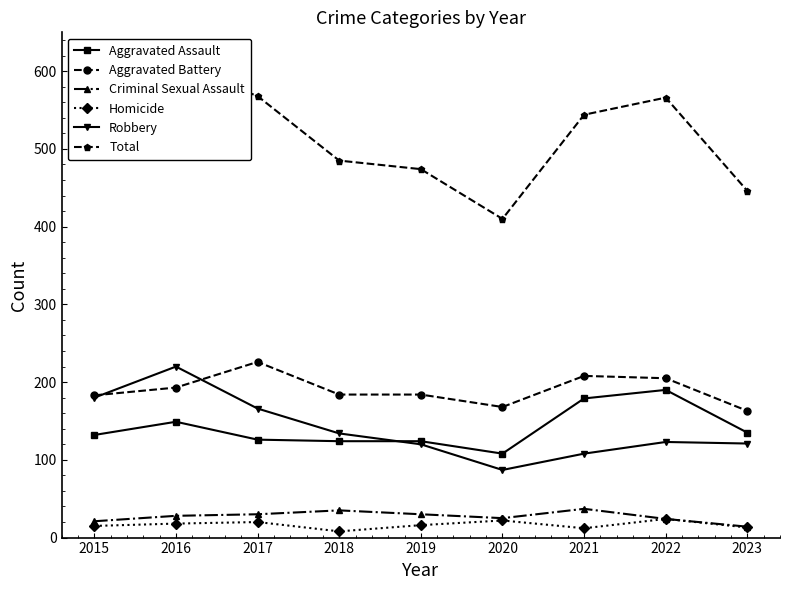

Which category has the lowest value across all series?

2018